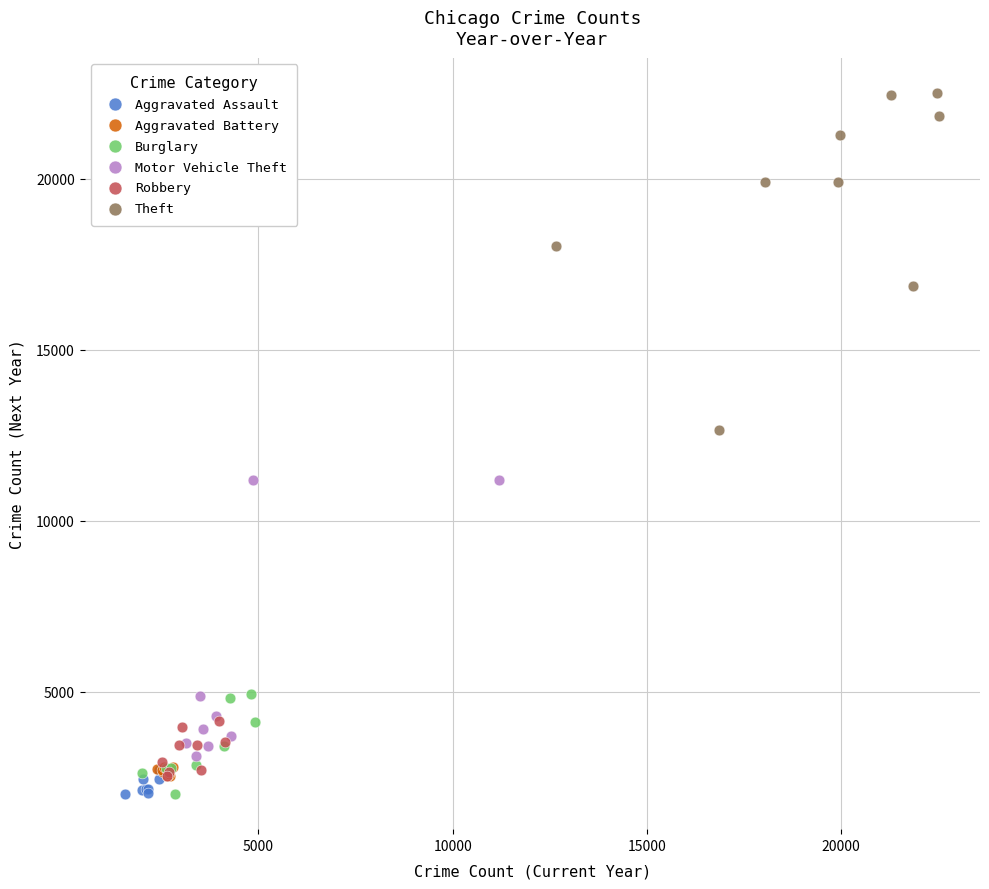

Which series contains the highest Y value?

Theft